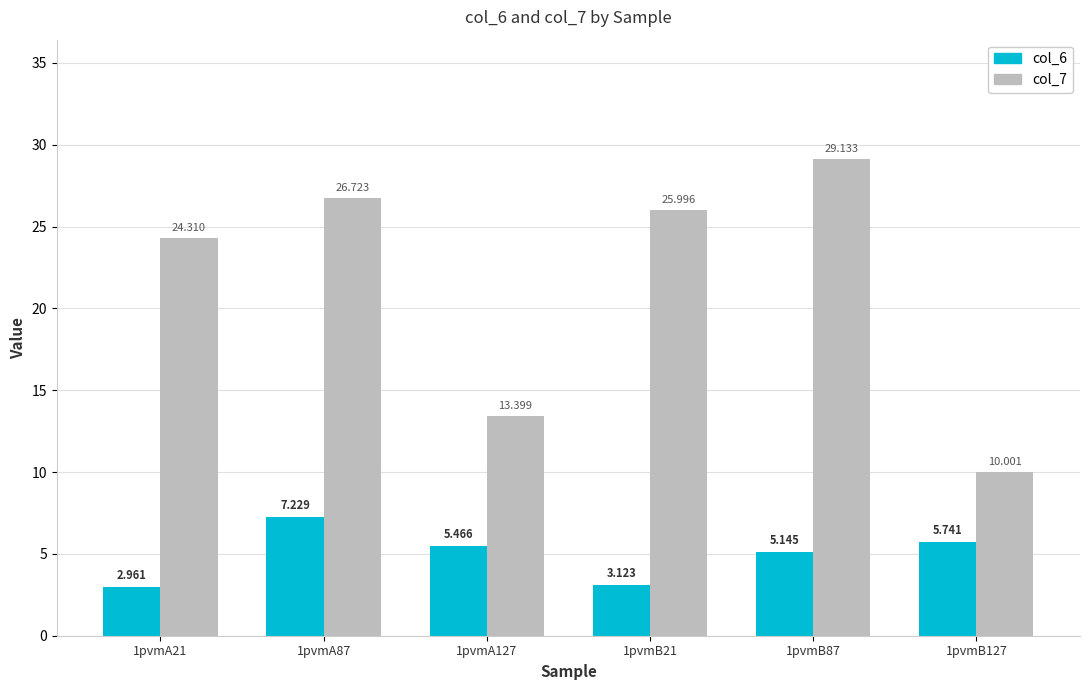

Reading right to left, list all the values displayed in this chart.

col_6: 5.7	5.1	3.1	5.5	7.2	3.0
col_7: 10.0	29.1	26.0	13.4	26.7	24.3